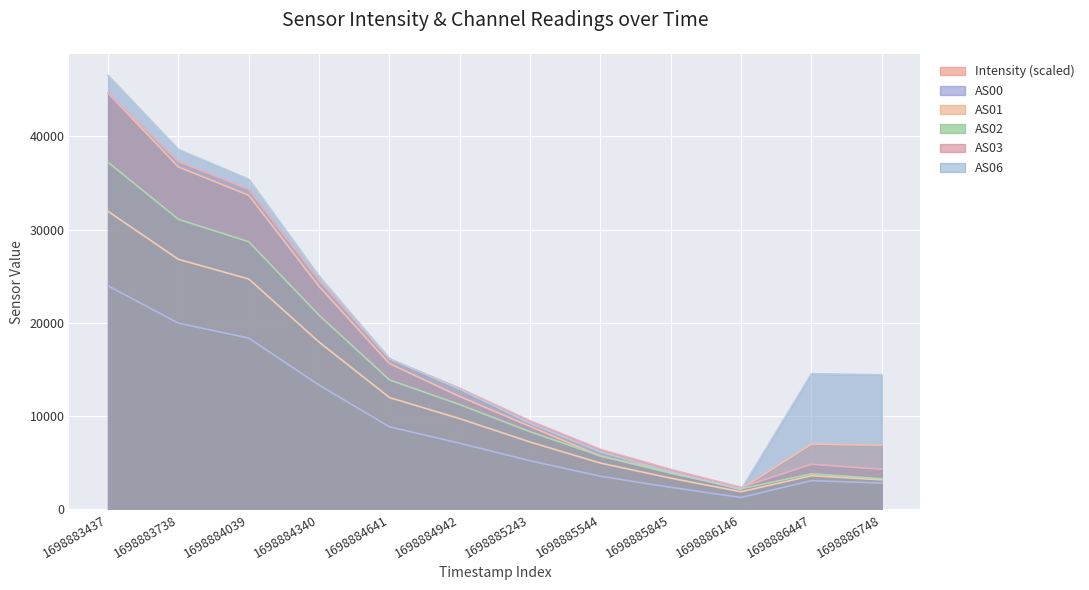

What is the difference between the maximum and minimum values in the AS00 series?

22682.0